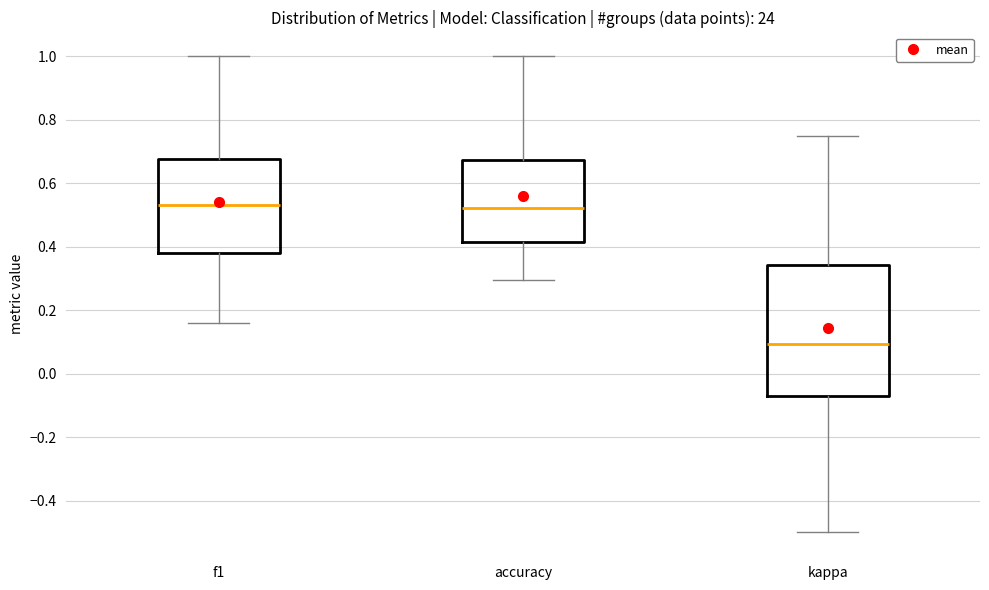

Which box has the lowest median line?

kappa